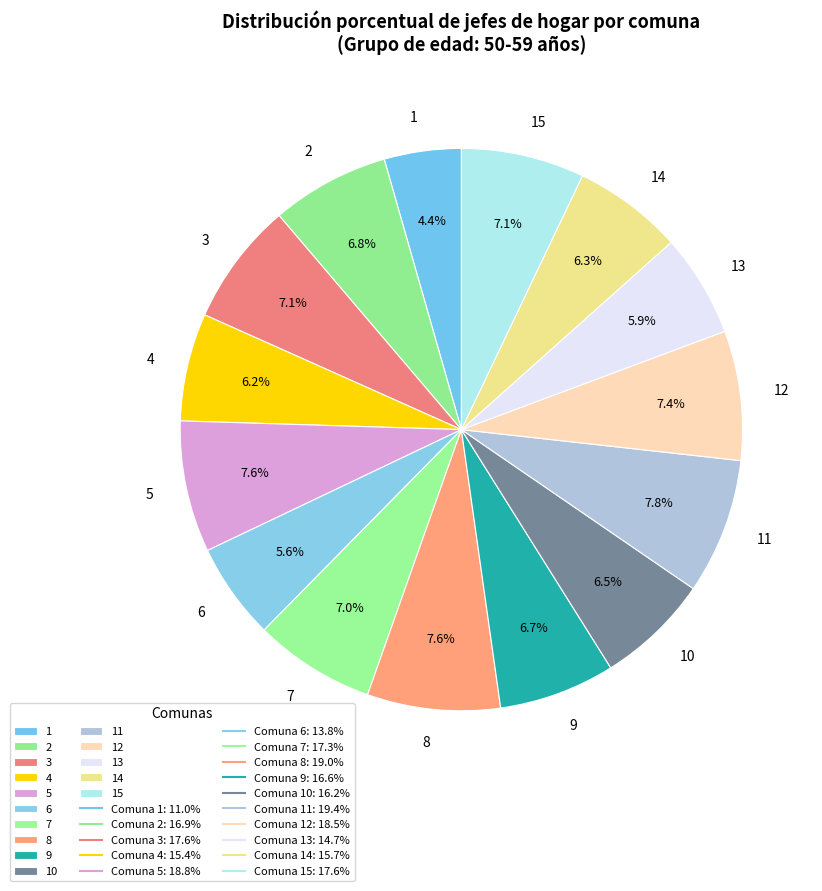

To the nearest percent, what portion does 12 represent?

7%